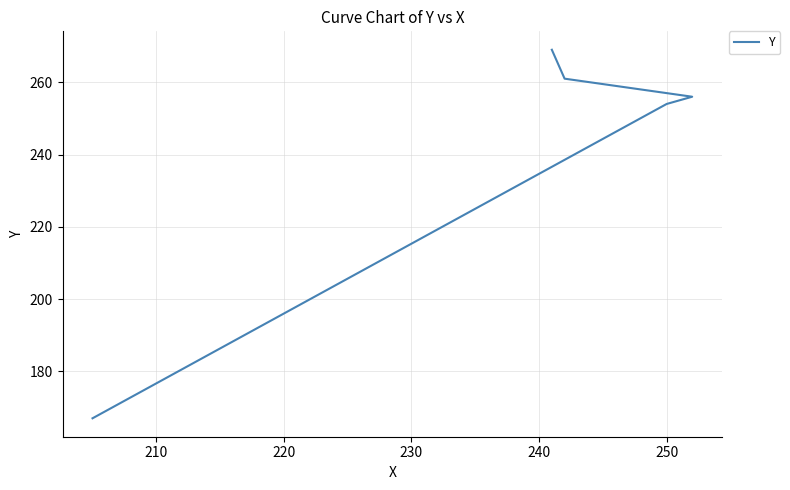

Reading right to left, list all the values displayed in this chart.

269	261	256	254	167